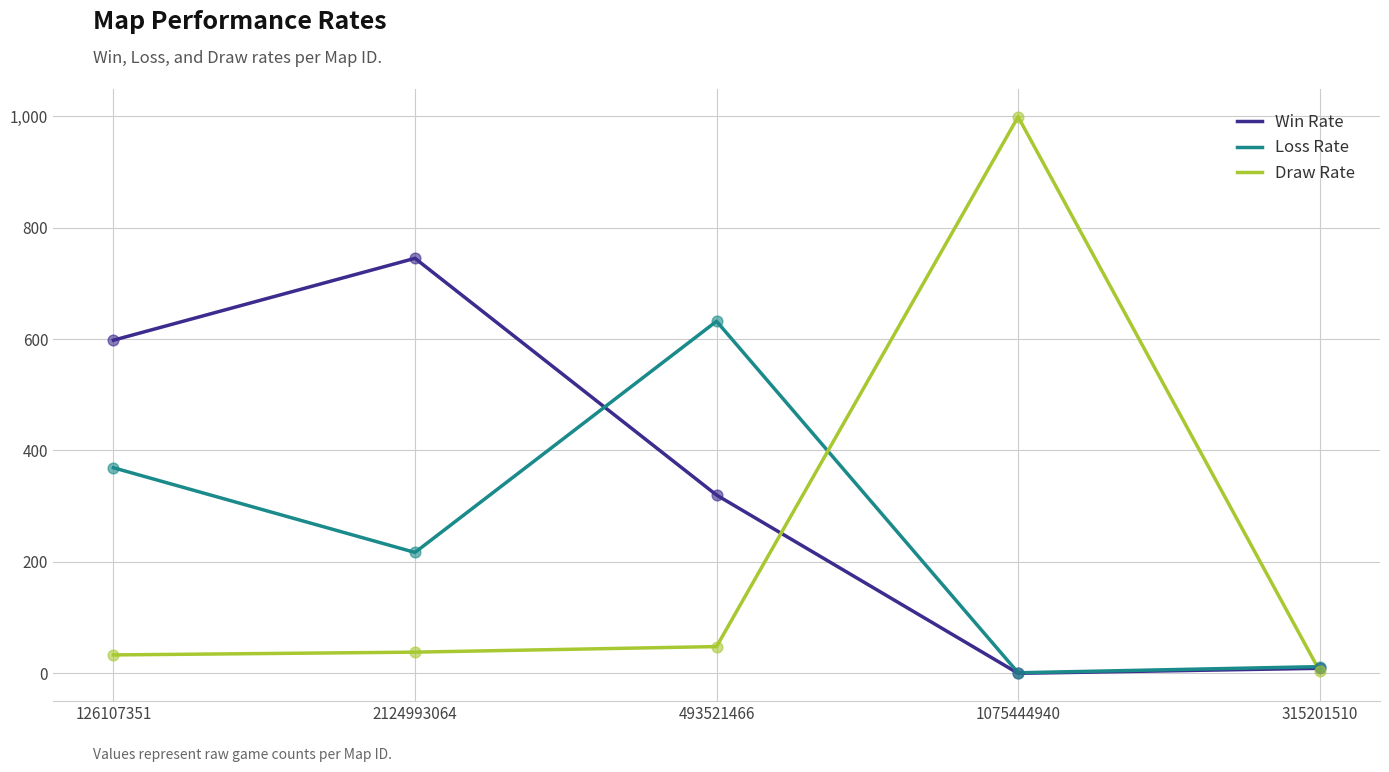

At how many categories does at least one series exceed 196?

4